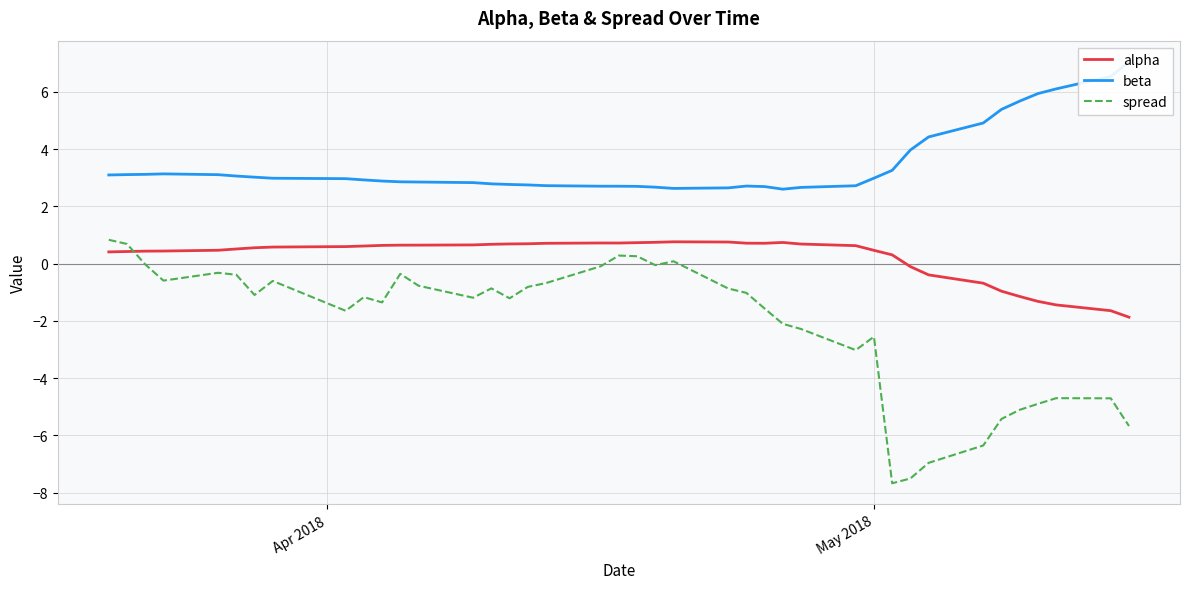

What is the minimum value for spread?

-7.7